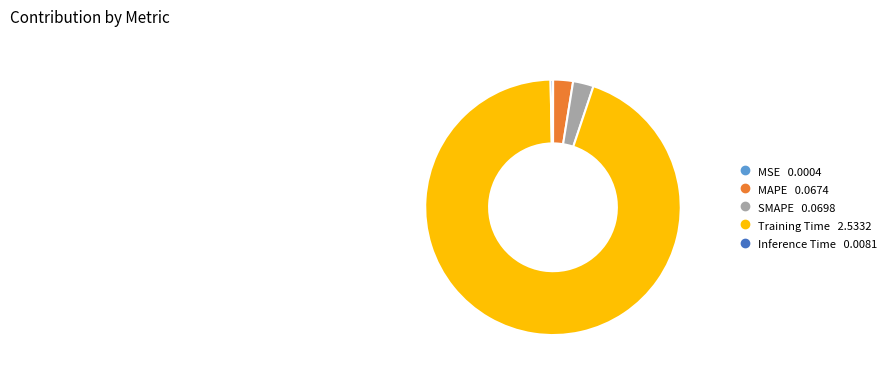

The MAPE slice represents 9% of the pie. True or false?

False